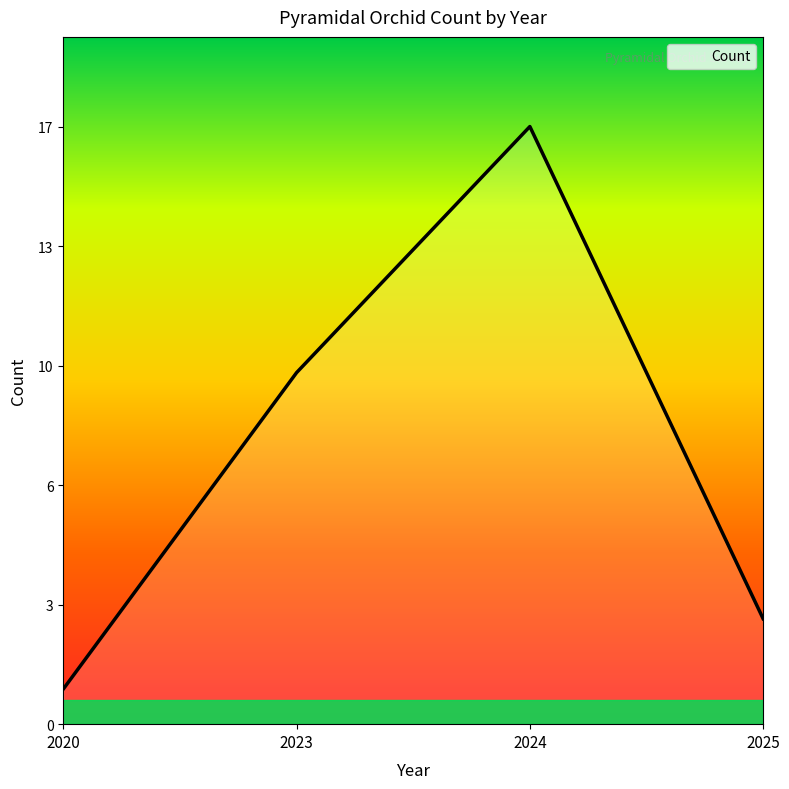

Does the chart have visible grid lines?

No